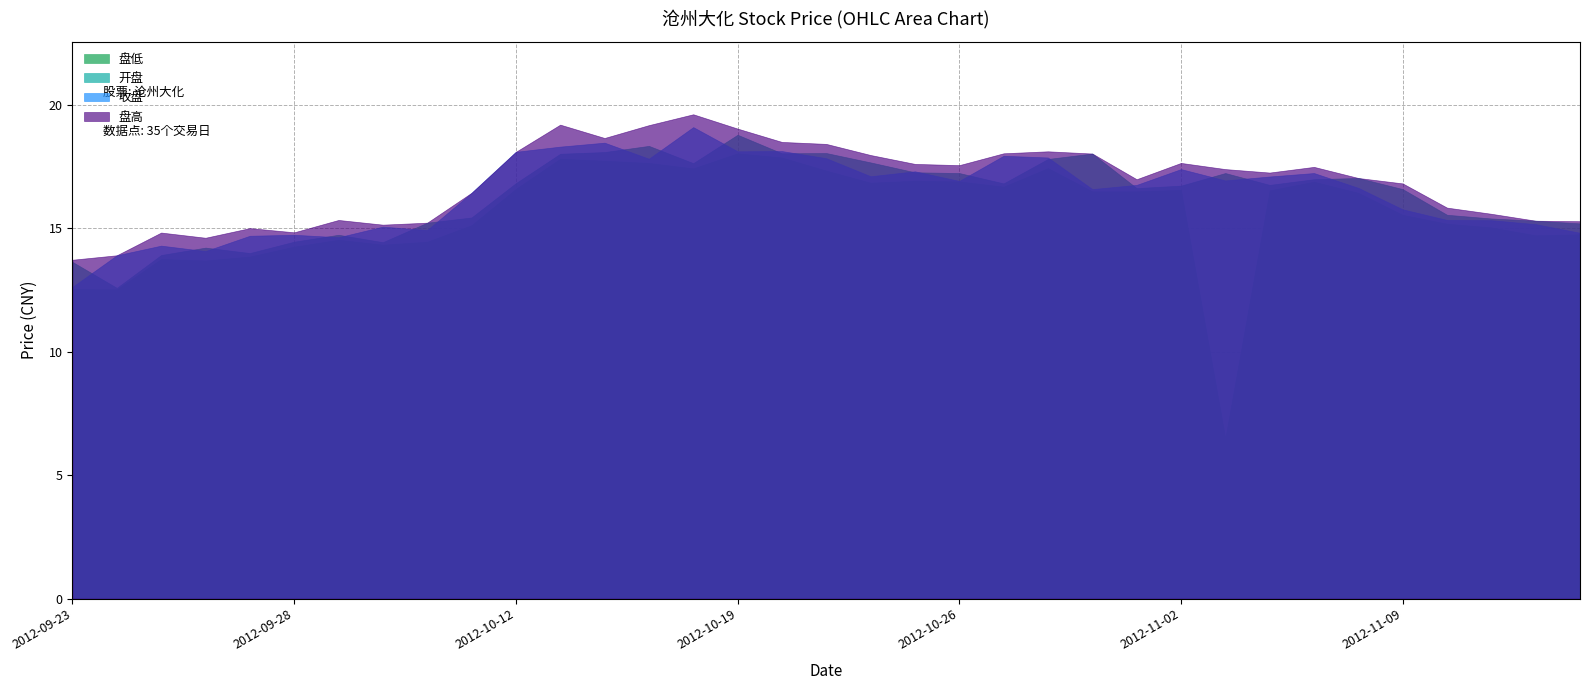

At which label does 收盘 first exceed 16?

2012-10-11